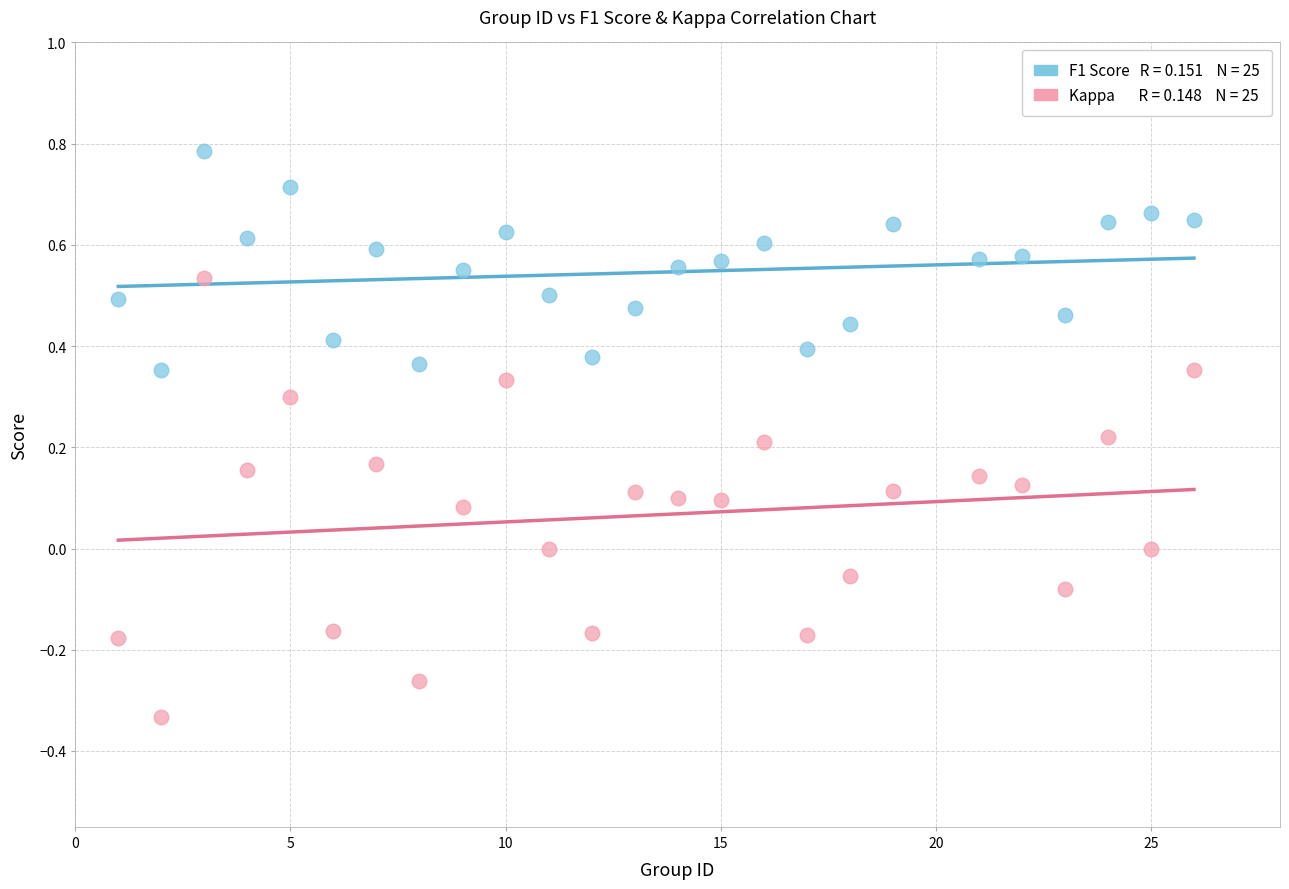

Across all data points, what is the range of Y values (max minus min)?

1.1